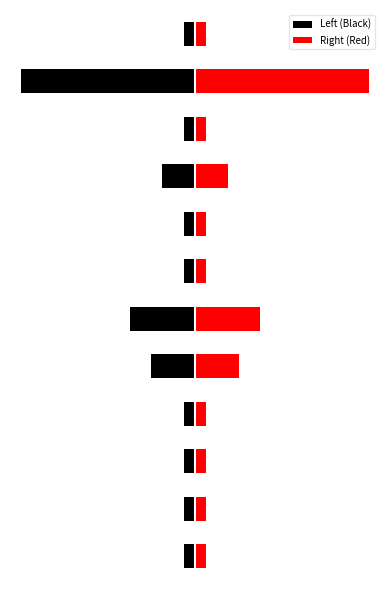

Rank the series at 10 from highest to lowest value.

Right (Red), Left (Black)